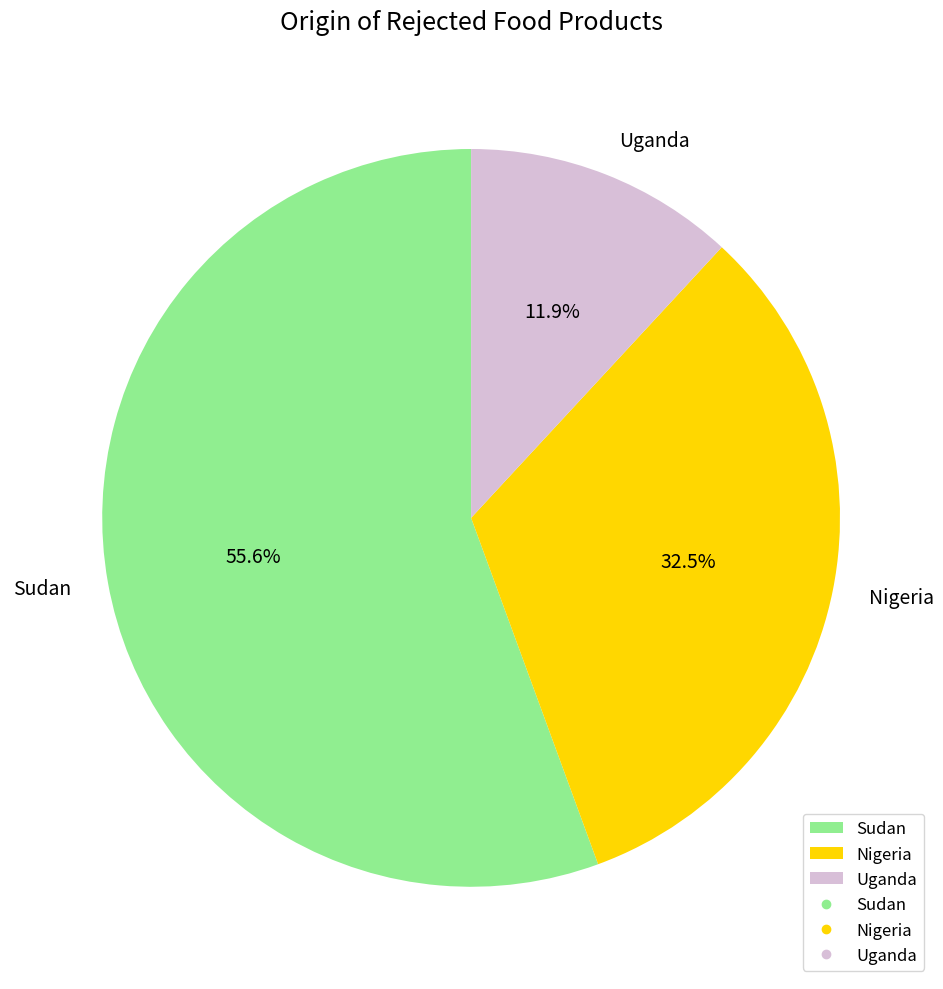

Which slice is the largest?

Sudan